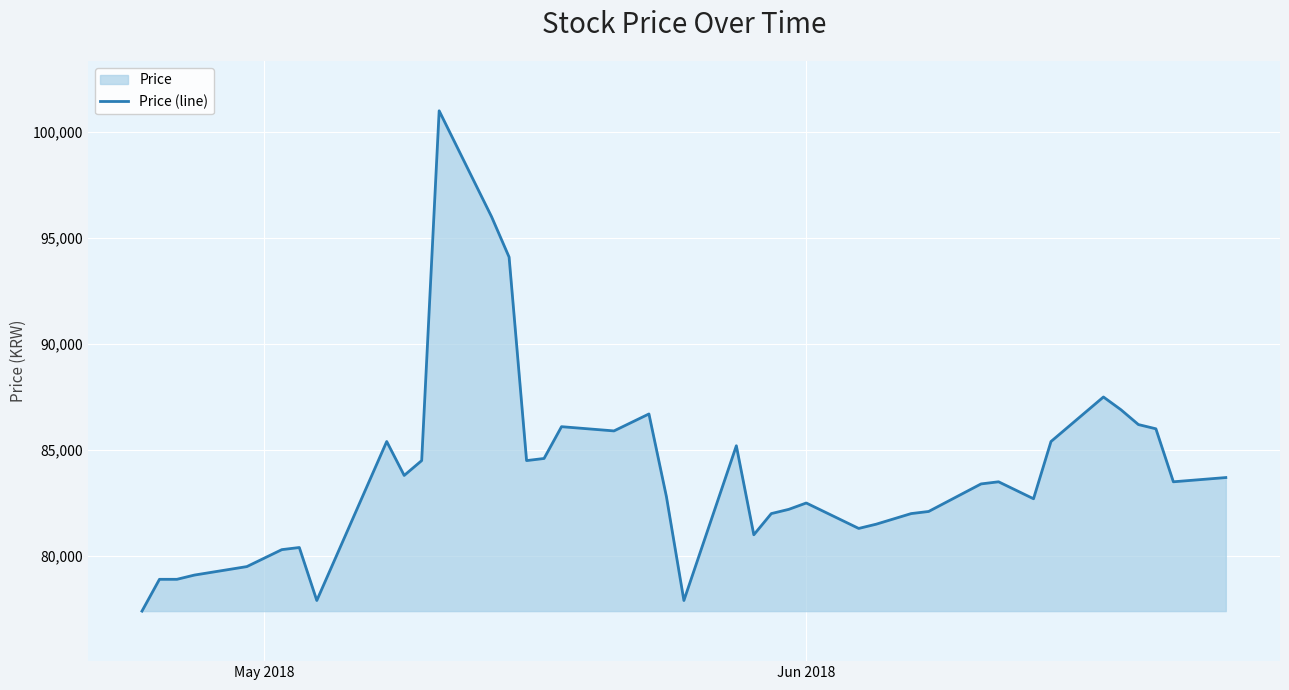

How many series are shown in this chart?

1